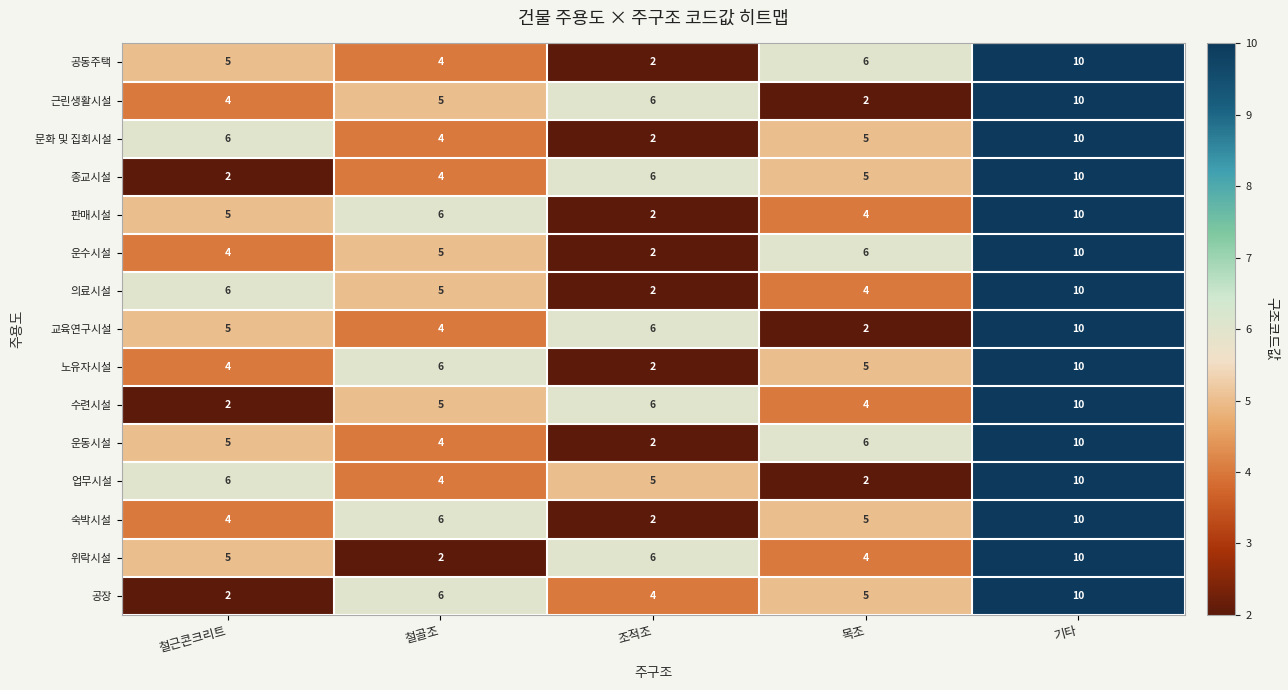

At how many categories does at least one series exceed 5?

5